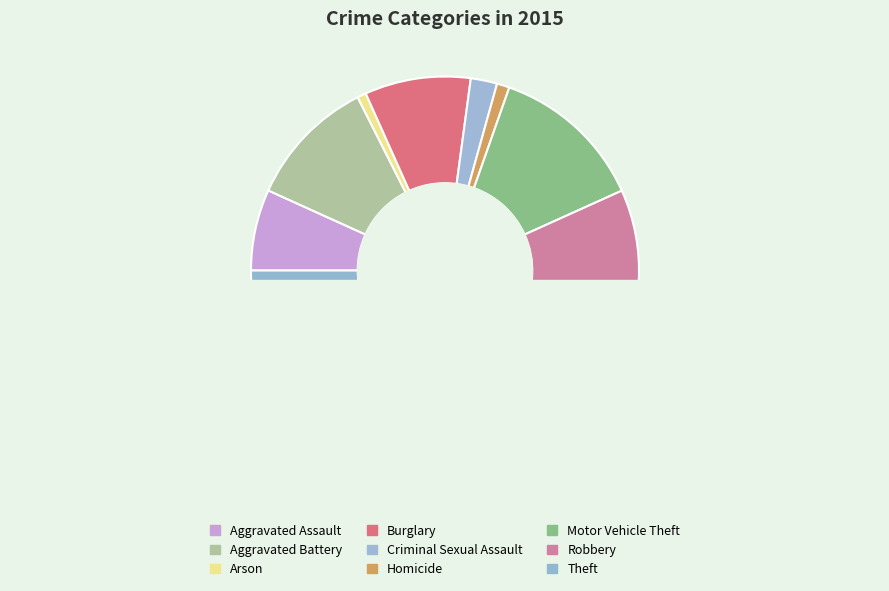

Is it true that Aggravated Battery is 11% of the pie?

True